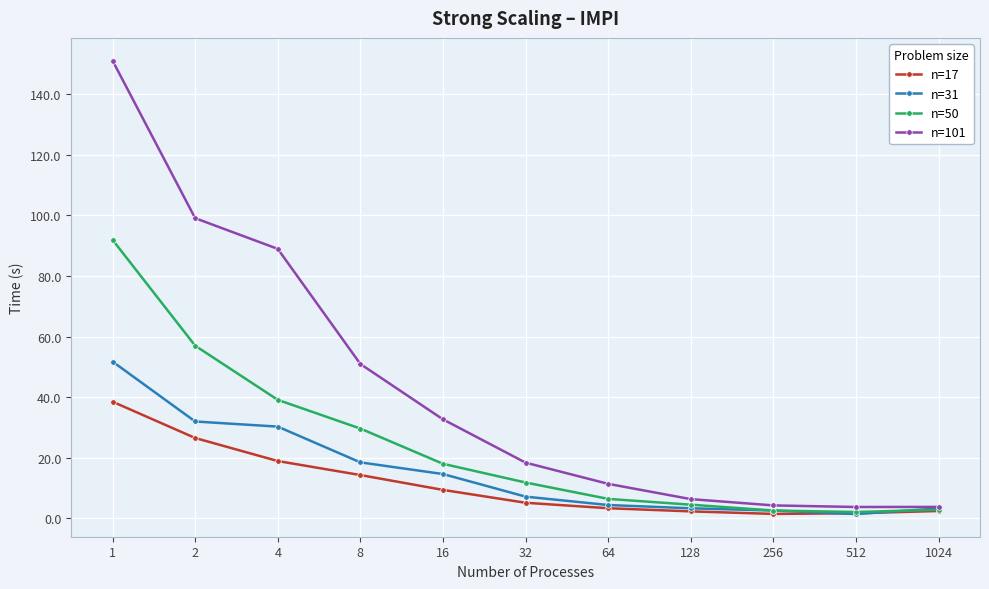

Which series has the largest total across all categories?

n=101